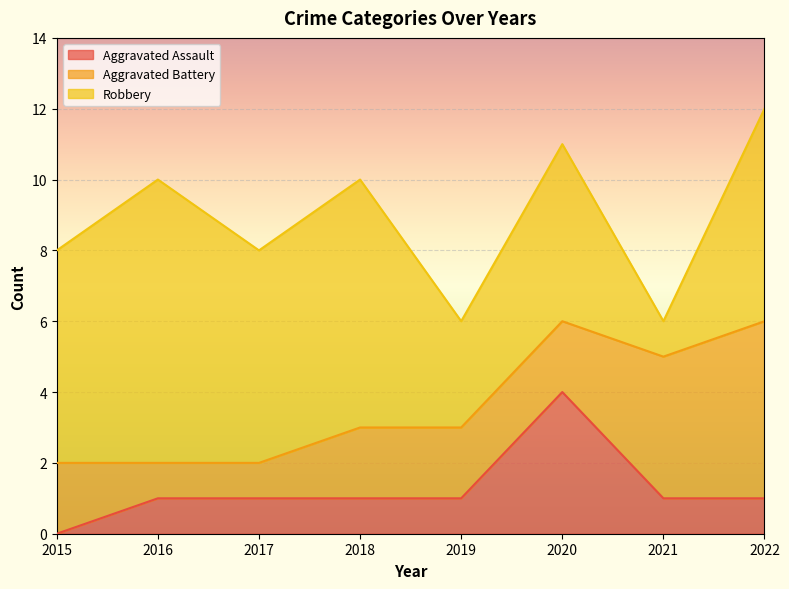

True or false: Aggravated Battery has more than 1 interior local peaks.

False